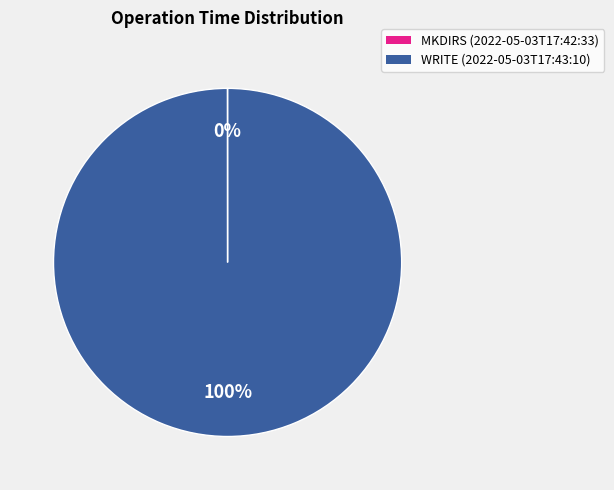

The WRITE (2022-05-03T17:43:10) slice represents 100% of the pie. True or false?

True